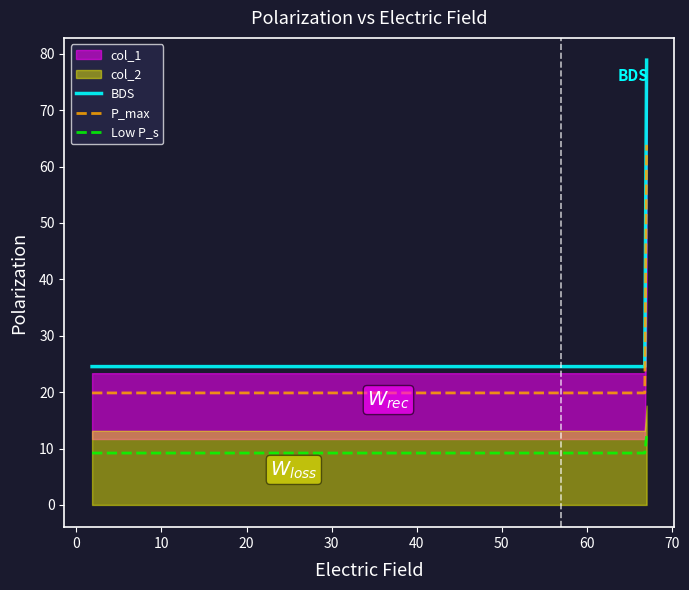

What is the sum of all col_1 values?

121.8